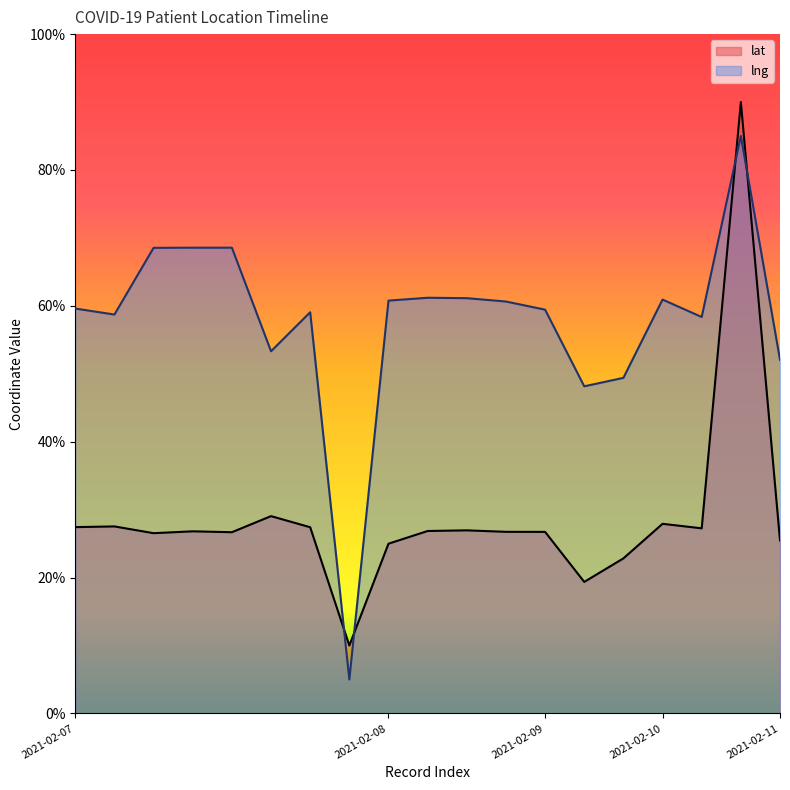

Between 2021-02-07 and 2021-02-08, which series saw the biggest shift?

lng